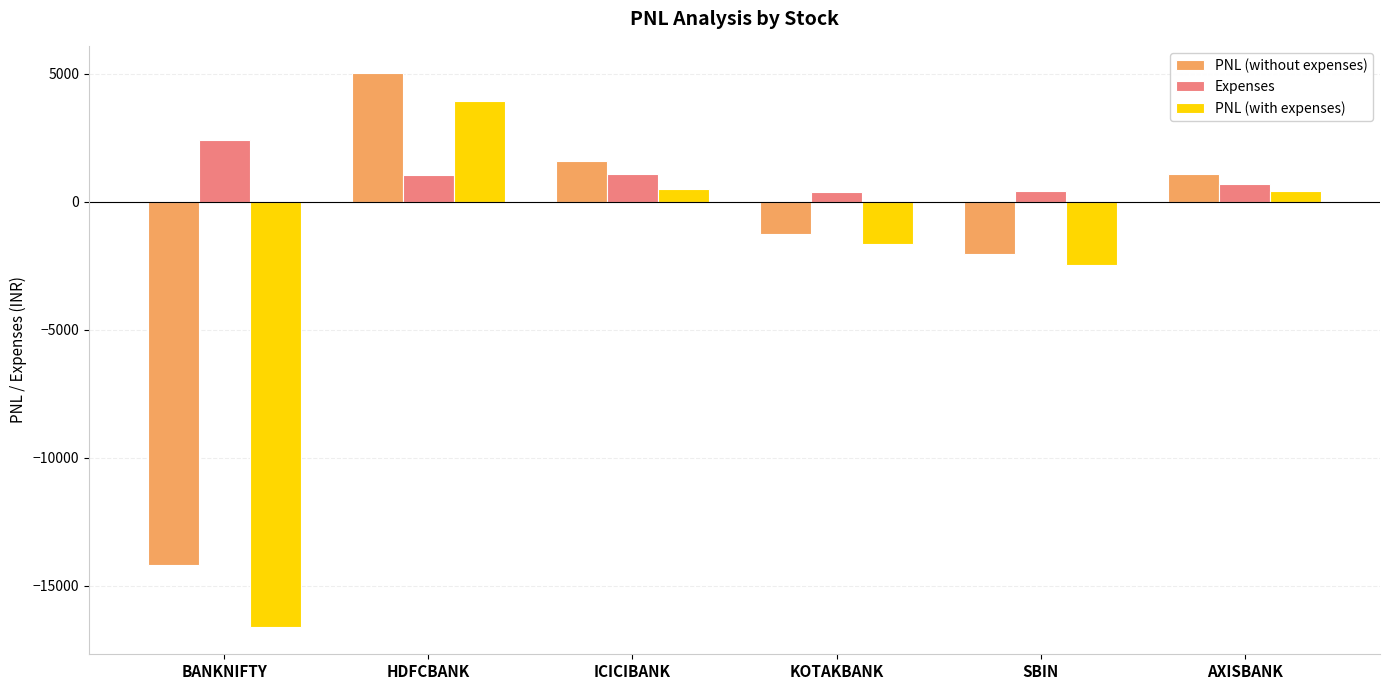

How many values in the PNL (with expenses) series exceed 408?

3